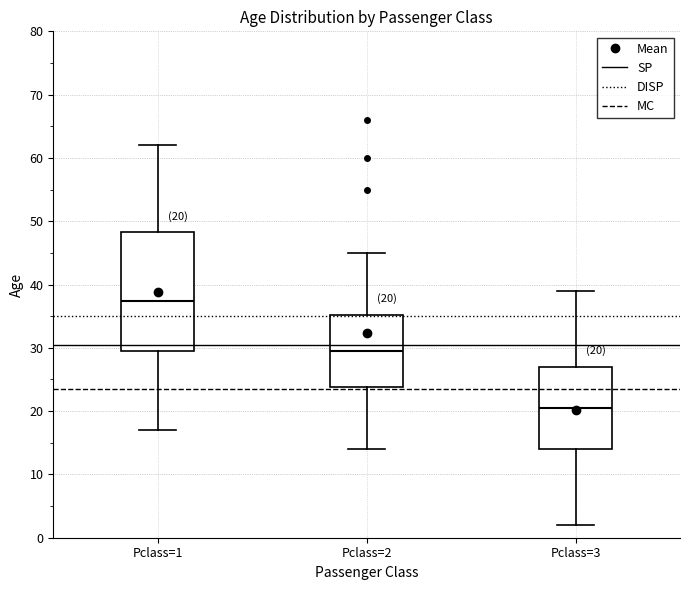

Which box is the tallest, from its lower edge to its upper edge?

Pclass=1